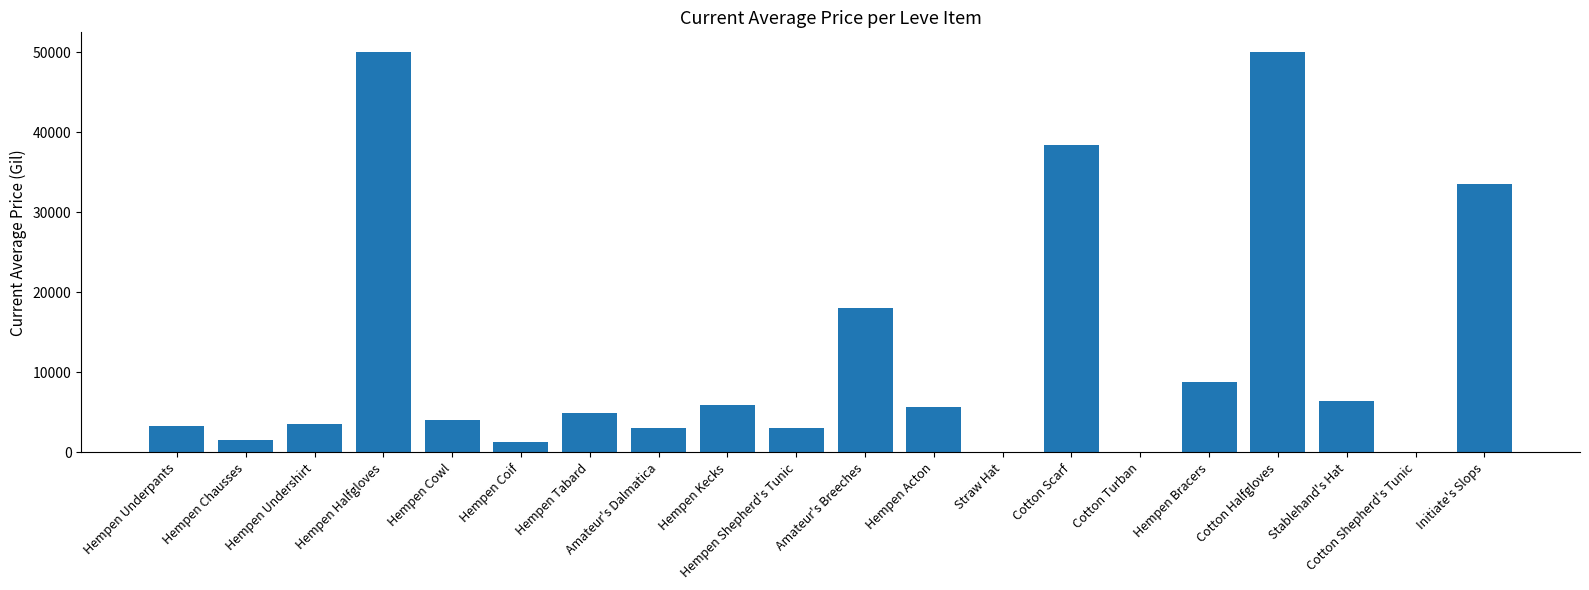

Read the value at Hempen Tabard.

4891.4